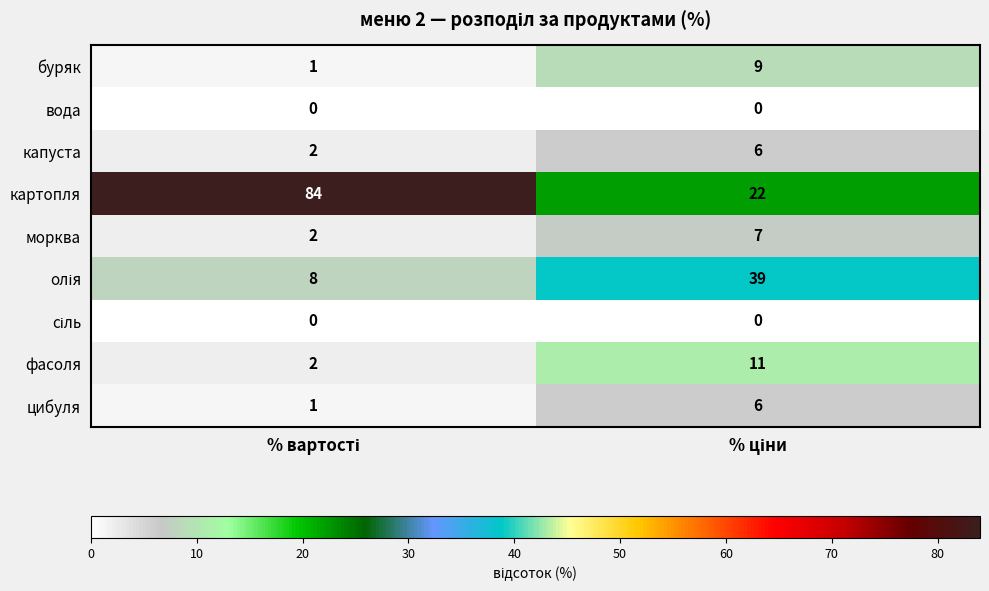

How many series are shown in this chart?

9